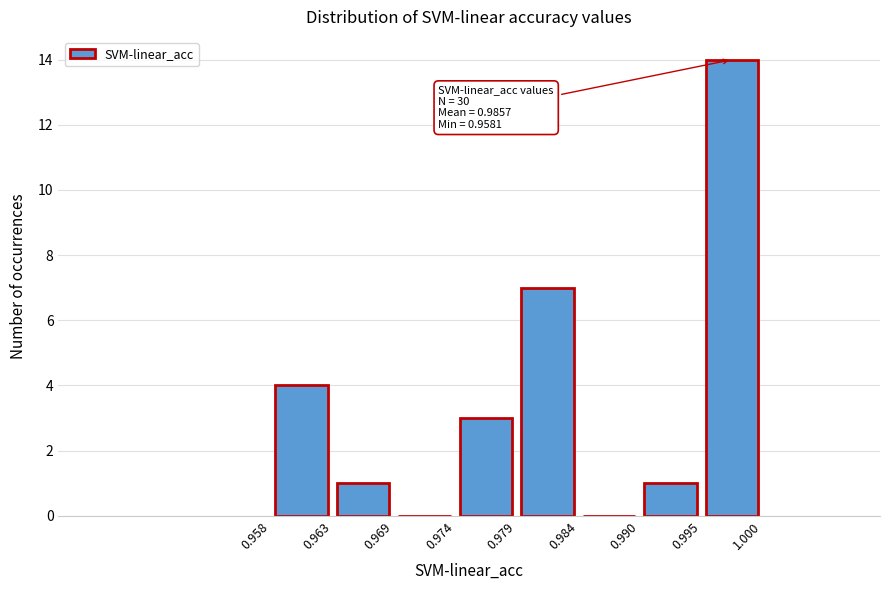

Over which range of the x-axis is the bar tallest?

0.995 to 1.000